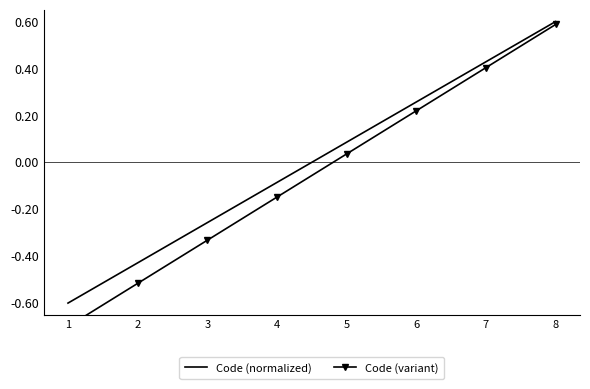

True or false: Code (variant) and Code (normalized) cross at least once.

False